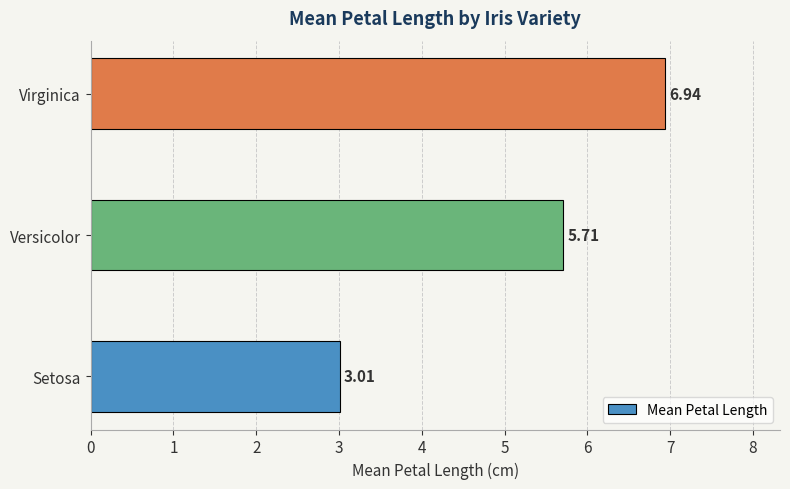

Rank the categories by value from lowest to highest.

Setosa, Versicolor, Virginica